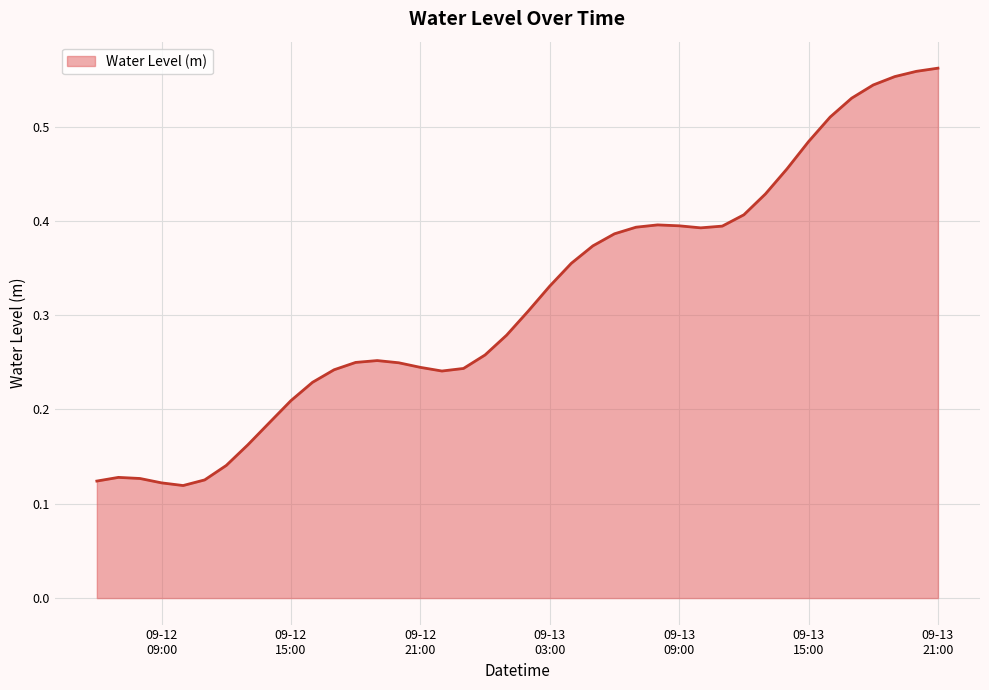

How many distinct data groups are displayed?

1